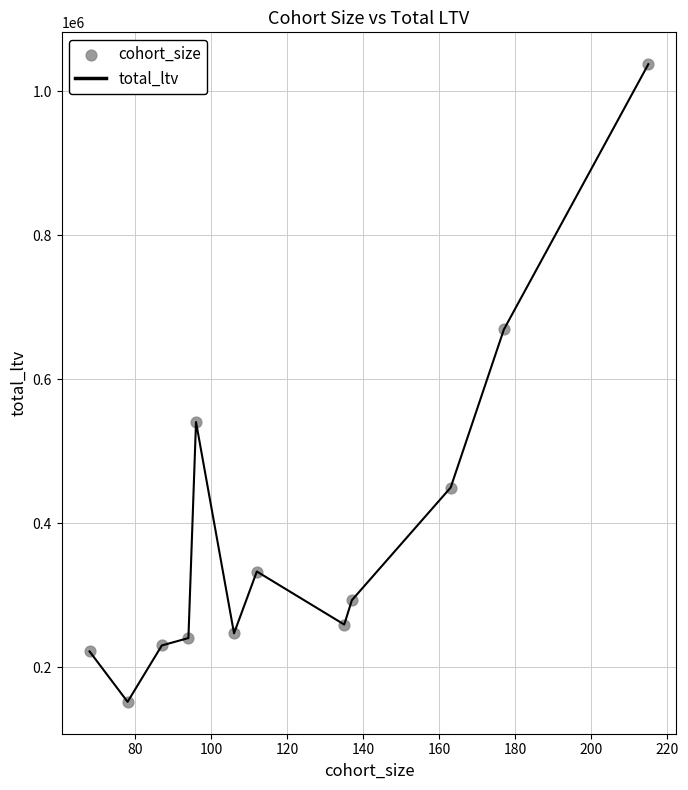

What is the smallest value displayed?

151664.2